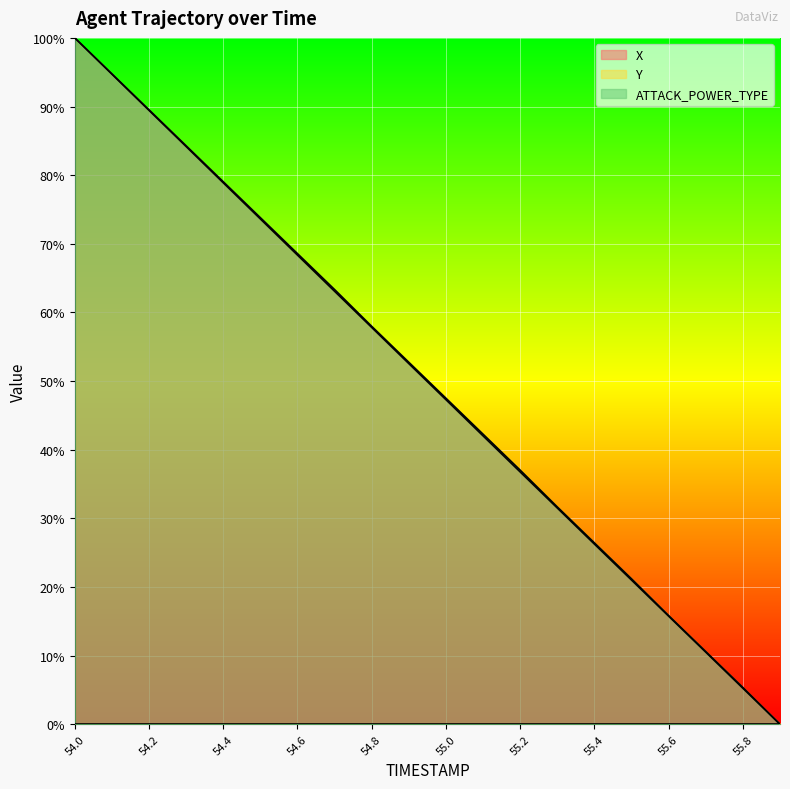

What is the sum of the X values at 54.1 and 55.1?

136.7